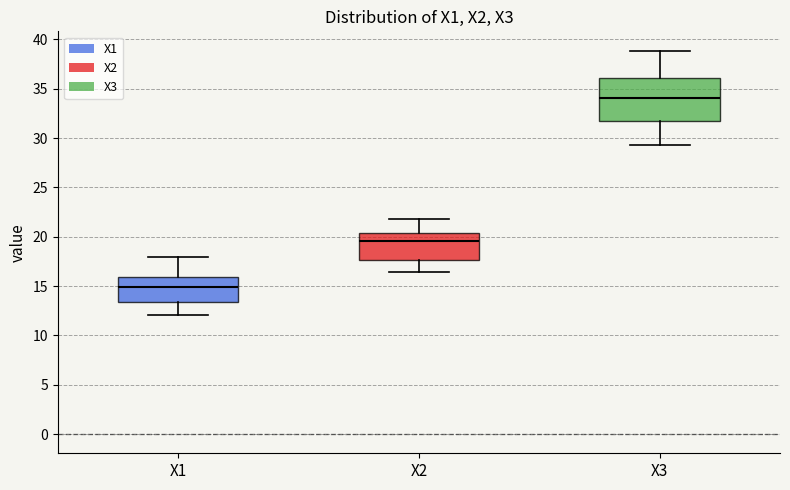

Where does the median line of the box for X2 sit on the y-axis? The values are not printed on the chart, so give them approximately, as read against the axis.

19.5